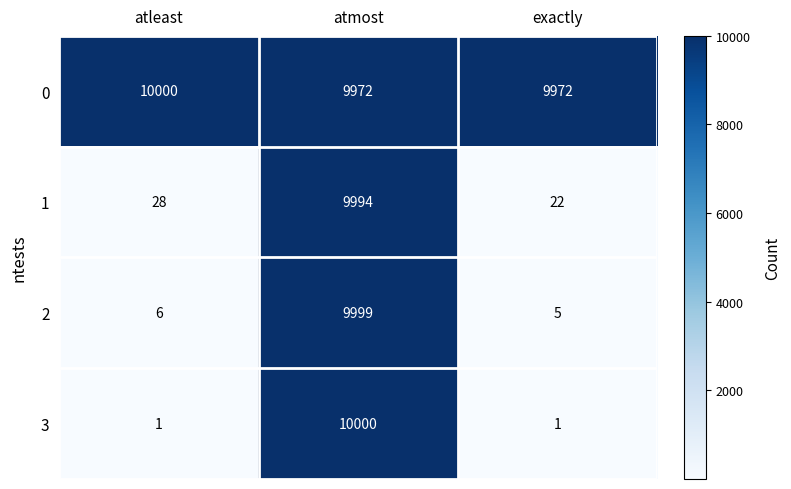

How many categories are shown in the chart?

3